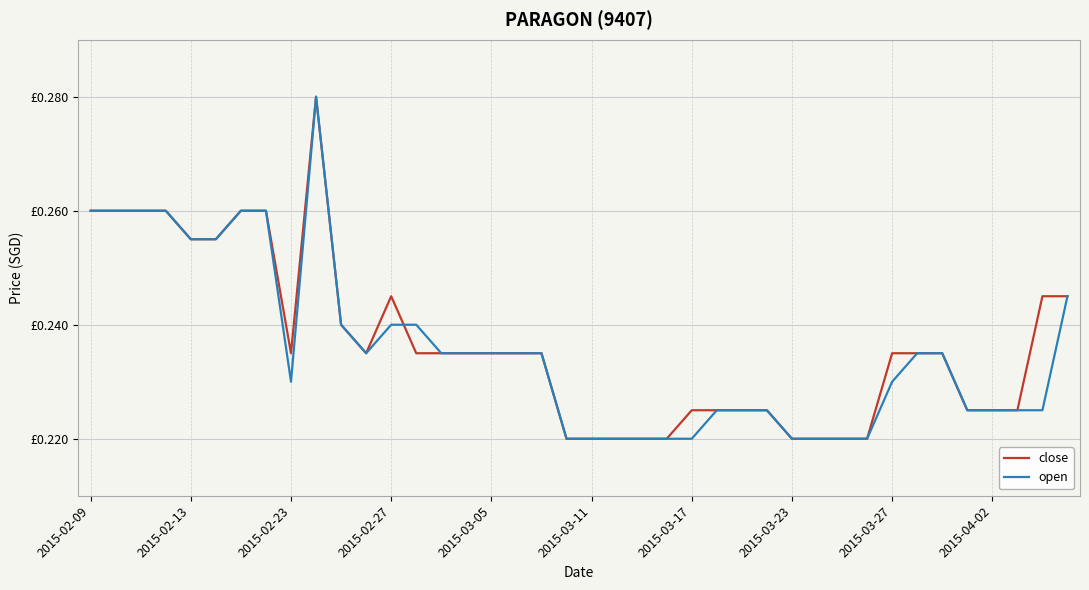

Does the chart have visible grid lines?

Yes